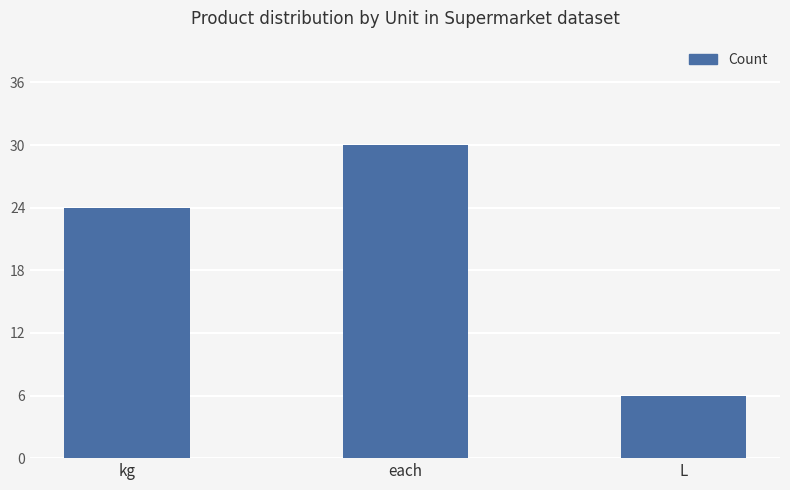

What is the average value?

20